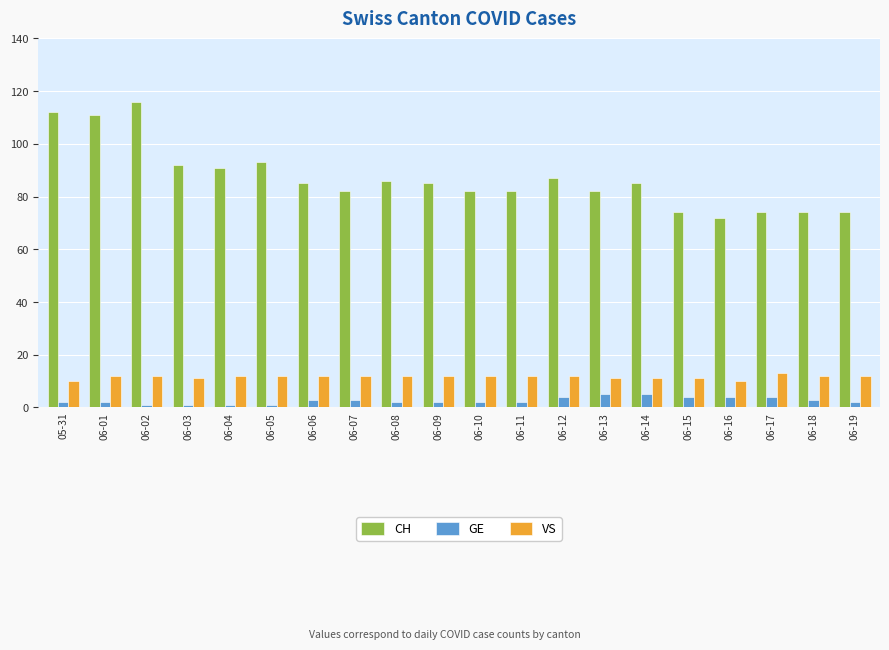

Is it true that CH equals 44 at 06-19?

False